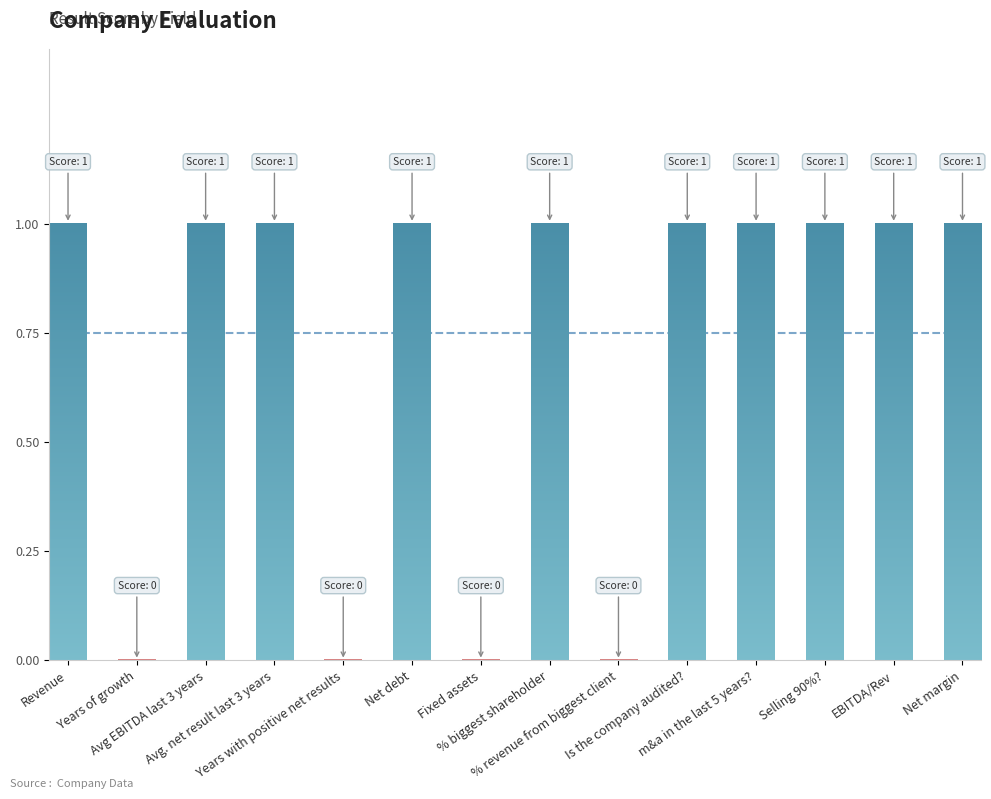

What is the sum of all values?

10